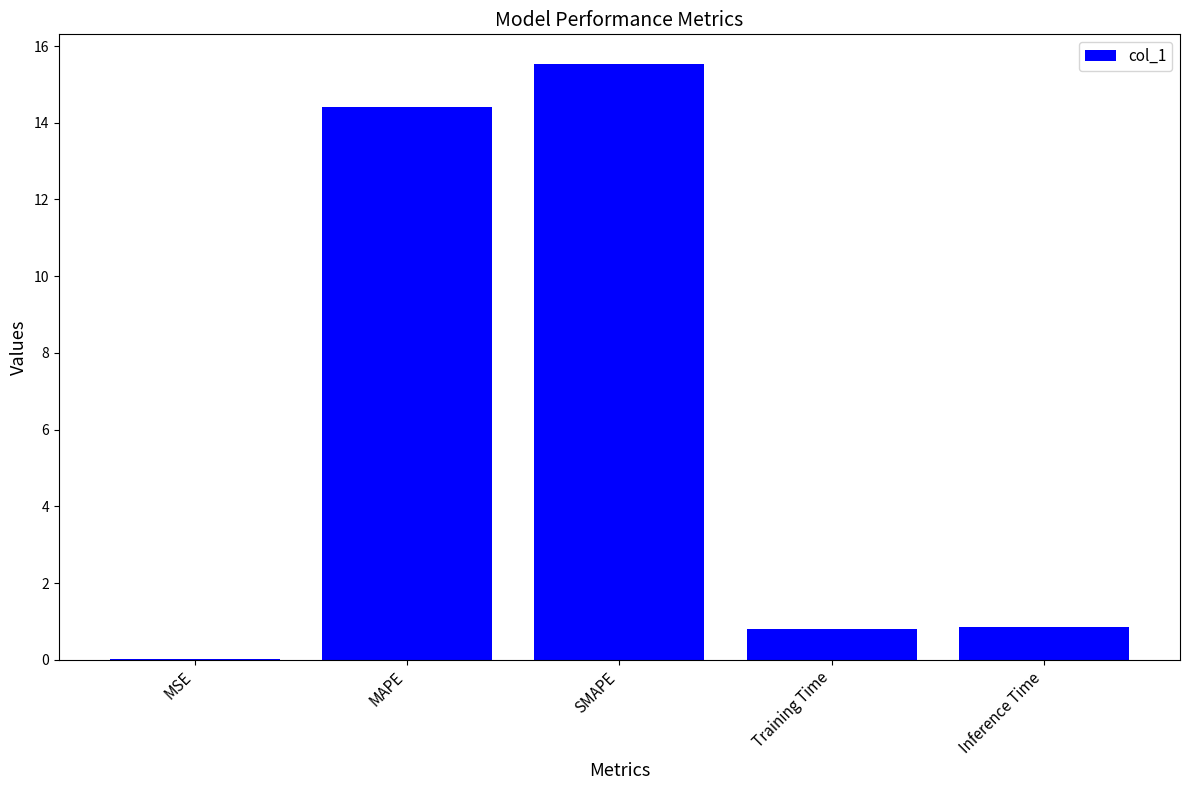

What is the sum of the values at Training Time and SMAPE?

16.3